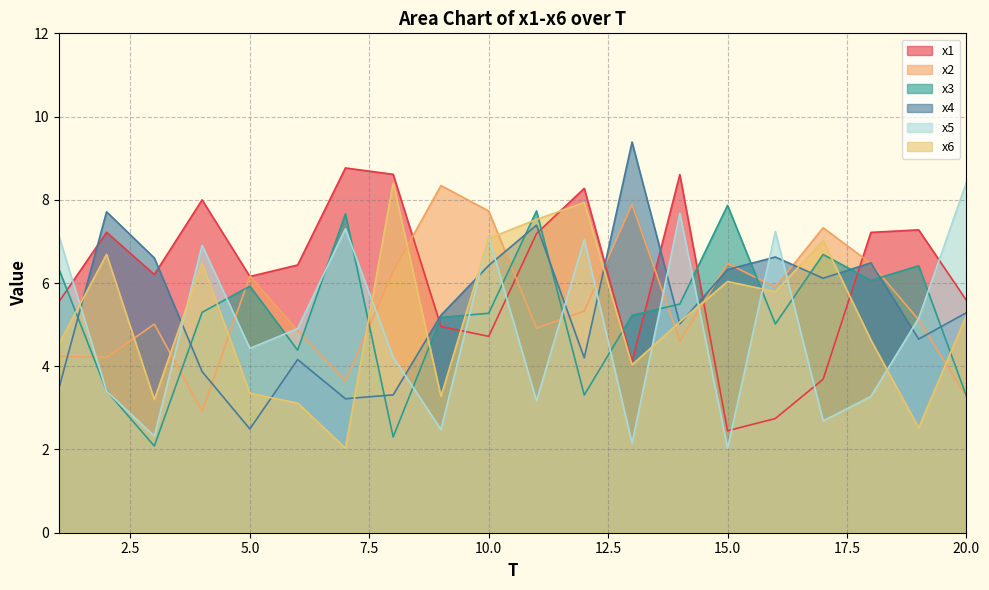

How many lines are shown in the chart?

6